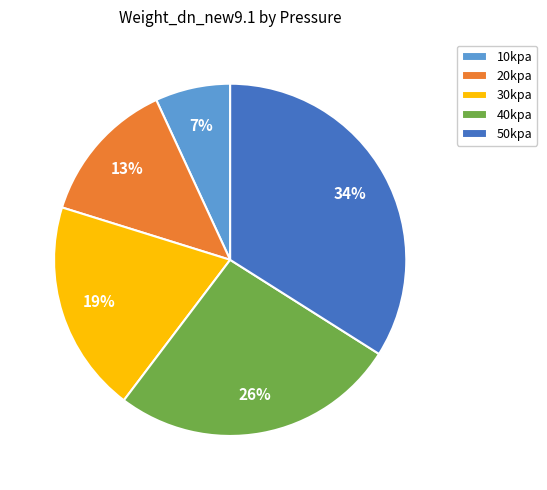

What percentage is the 30kpa slice, to the nearest percent?

19%